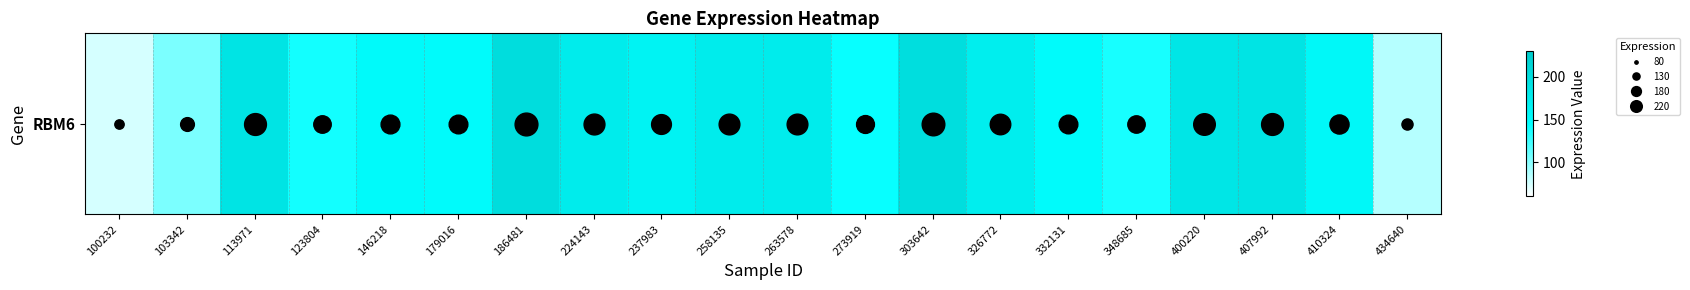

What is the minimum value shown in the chart?

74.5